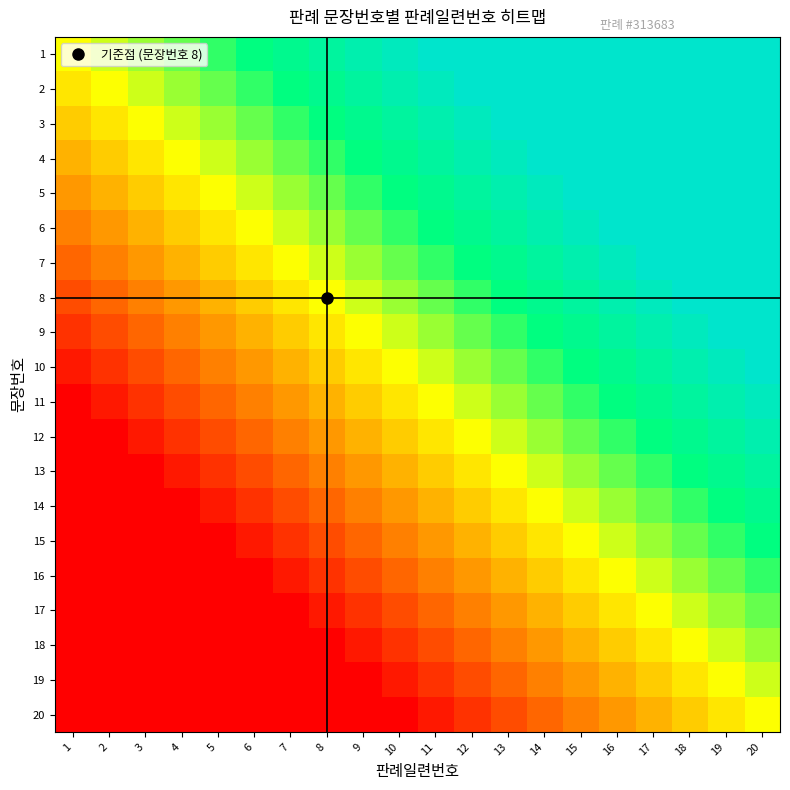

What is the spread (max minus min) of values at 10?

0.9